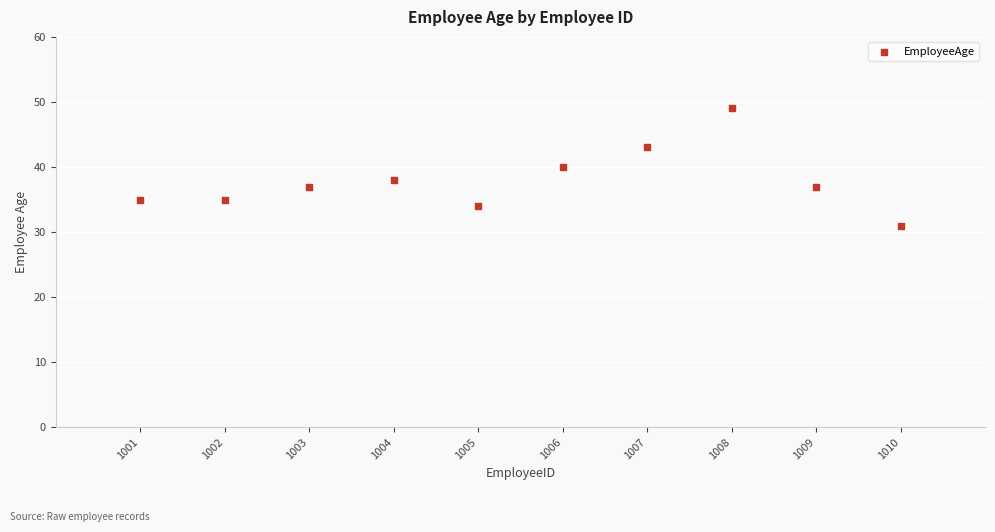

What is the range of X values (max minus min)?

9